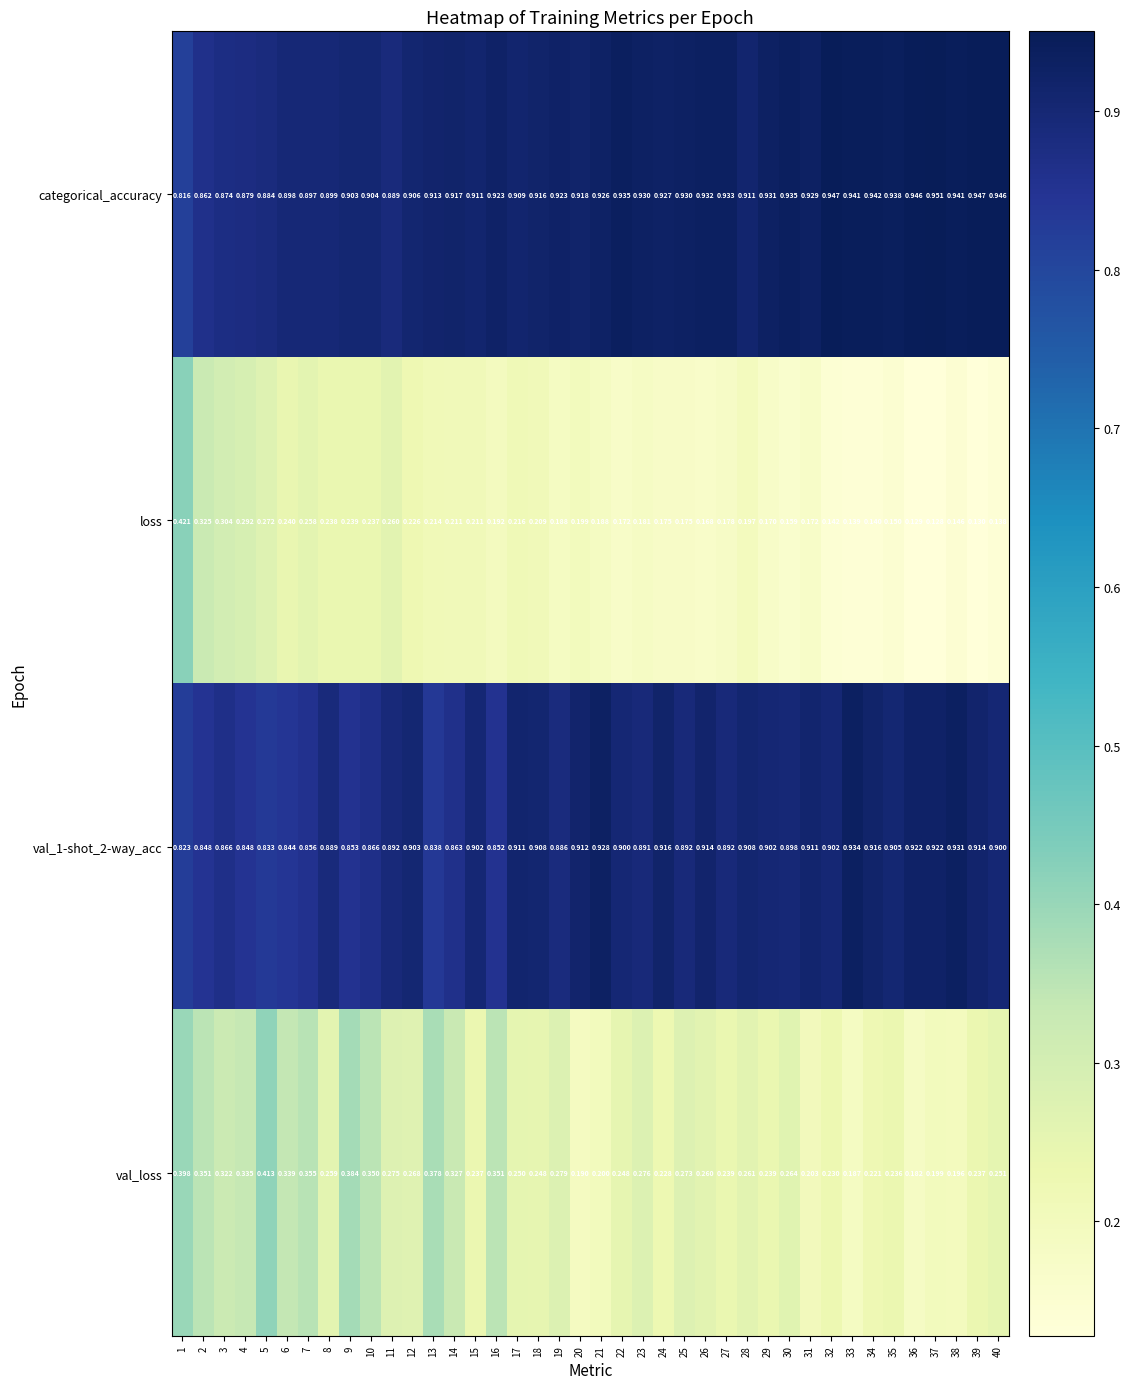

Which series has the widest spread of values?

loss